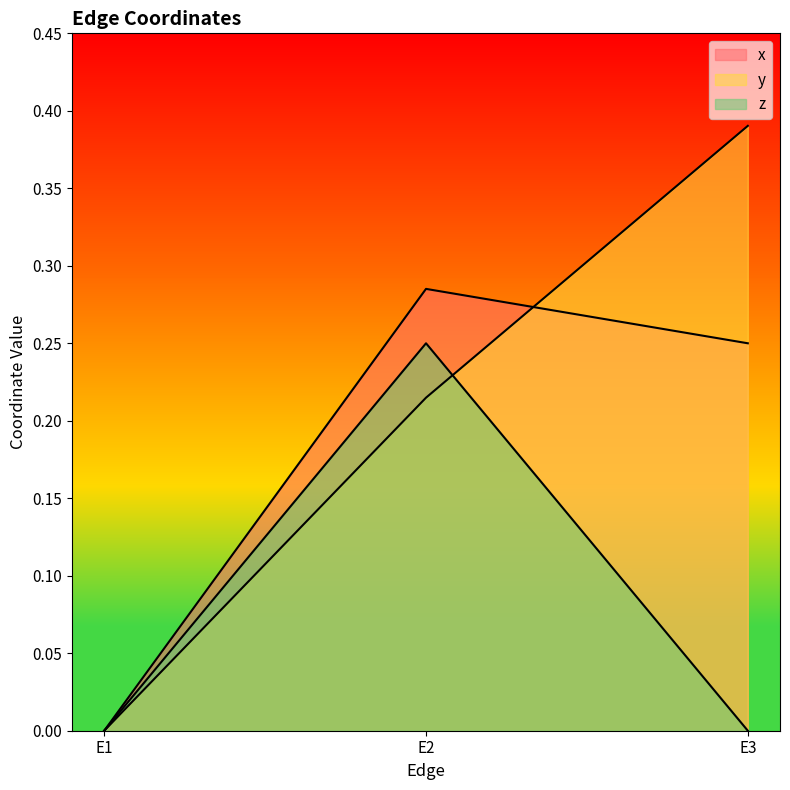

Reading left to right, extract all data points from this chart.

x: E1=0.0	E2=0.3	E3=0.2
y: E1=0.0	E2=0.2	E3=0.4
z: E1=0.0	E2=0.2	E3=0.0